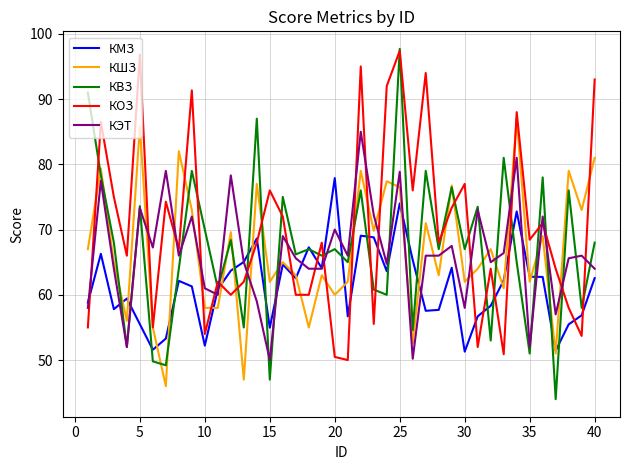

Which series has the widest spread of values?

КВЗ